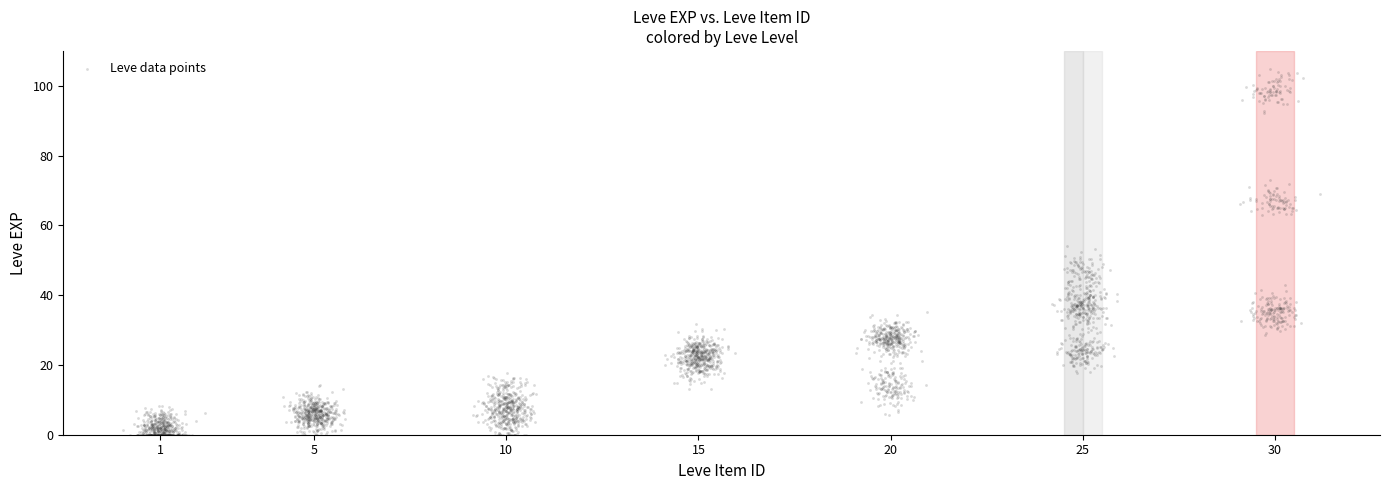

What is the range of X values (max minus min)?

31.2